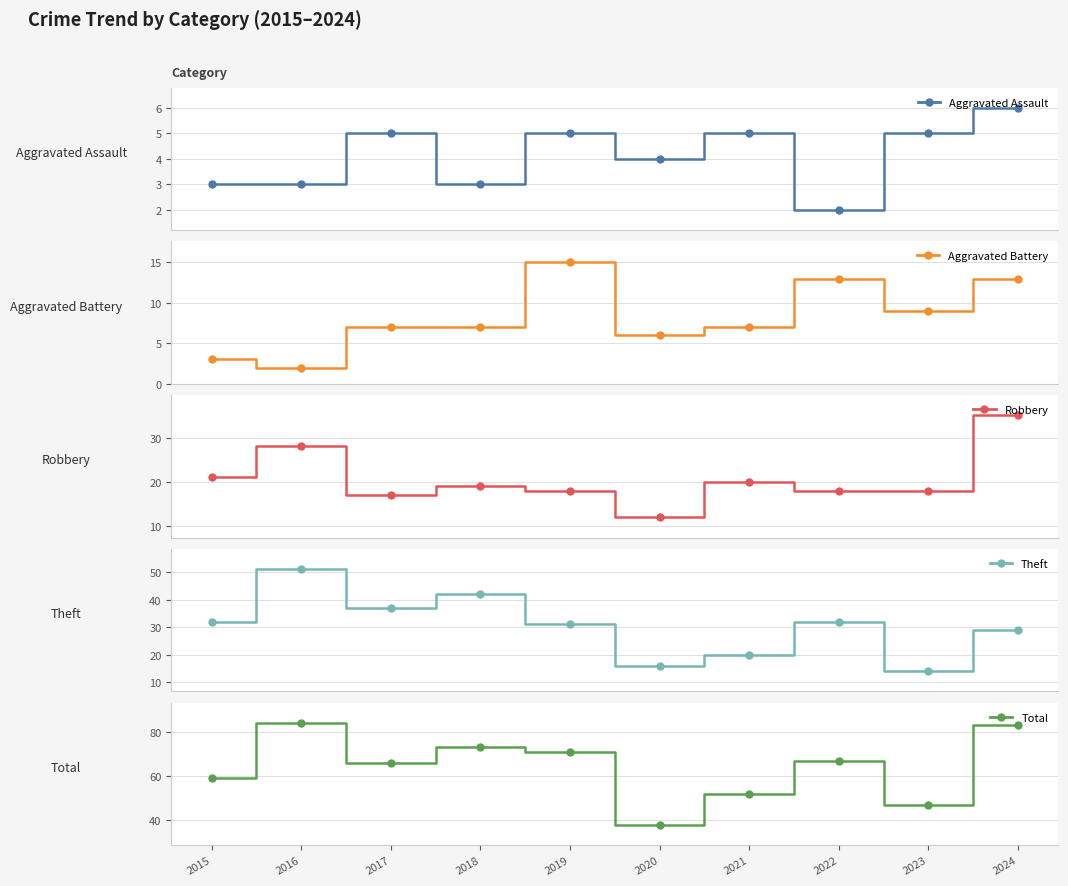

Which label corresponds to the smallest value in the chart?

2022